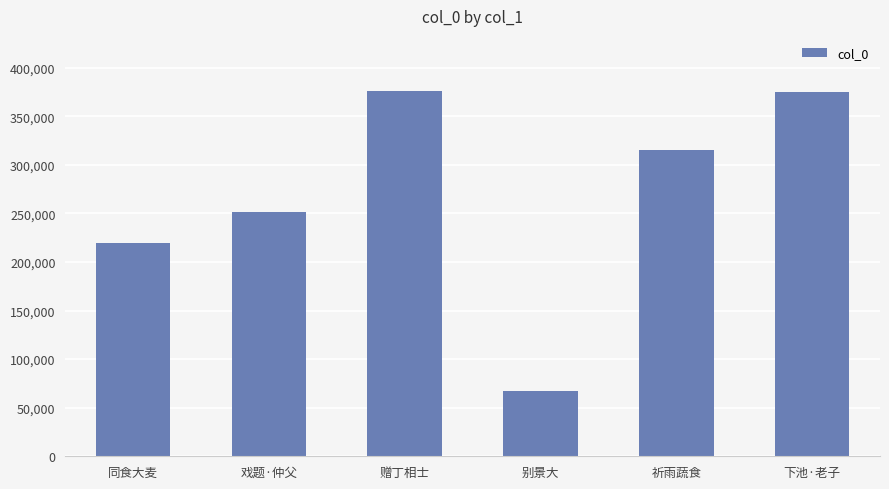

What is the label of the 3rd bar from the left?

赠丁相士